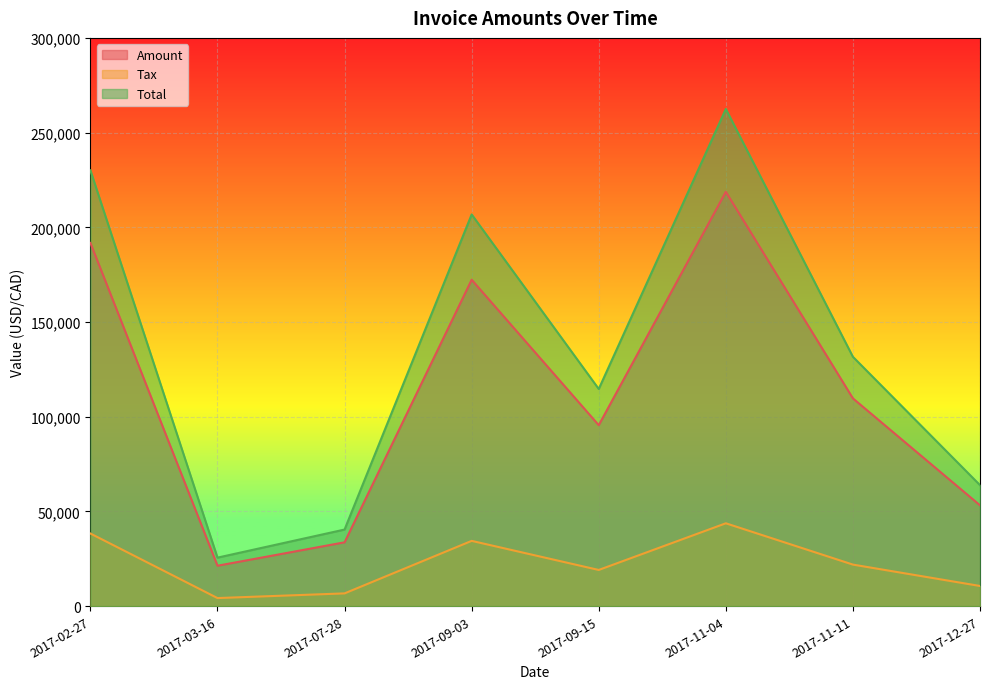

At 2017-11-11, list the series in order from smallest to largest.

Tax, Amount, Total